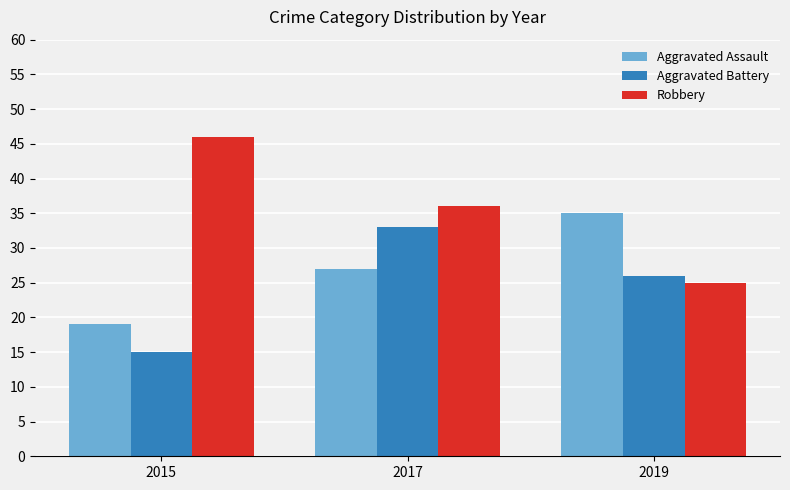

The Aggravated Assault series shows 11 at 2019. True or false?

False